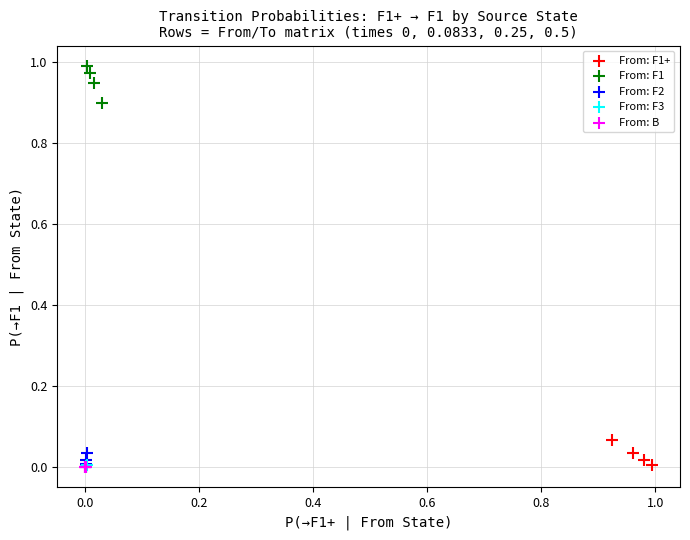

Which series contains the highest Y value?

From: F1